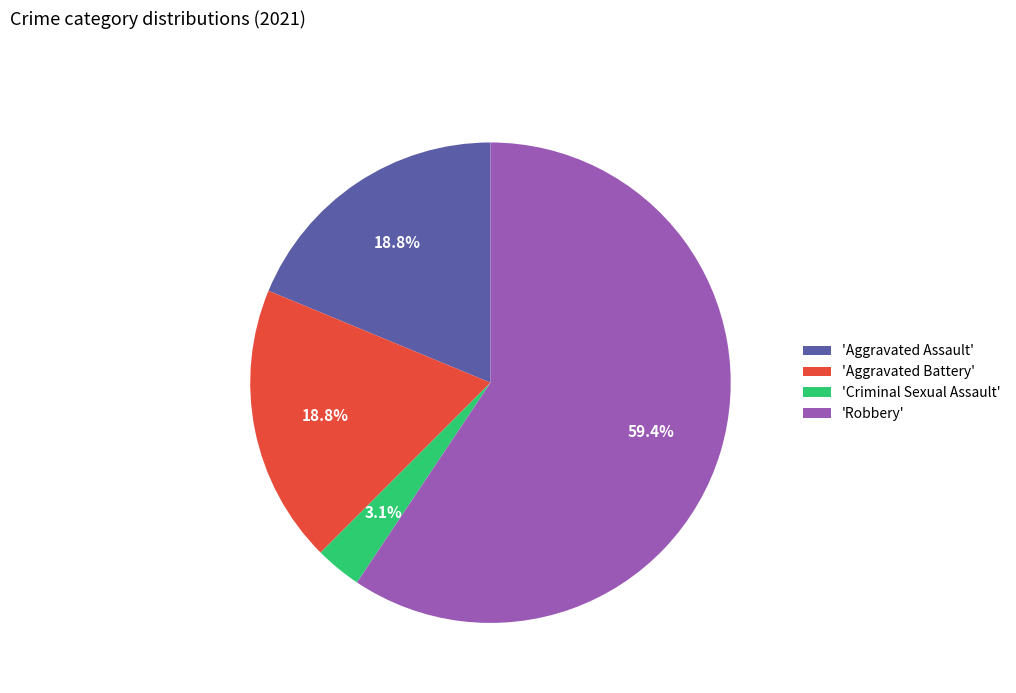

Which slice represents more than half of the pie?

'Robbery'